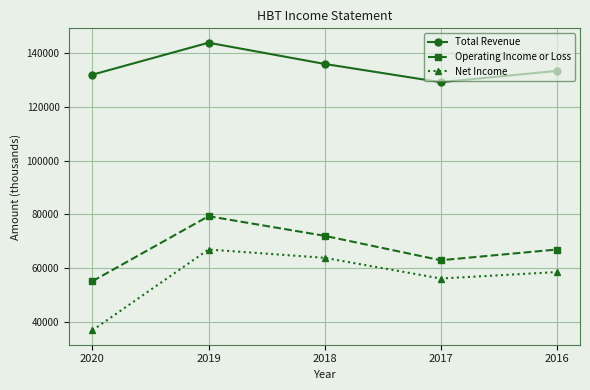

List the series in order of their peak value, lowest first.

Net Income, Operating Income or Loss, Total Revenue